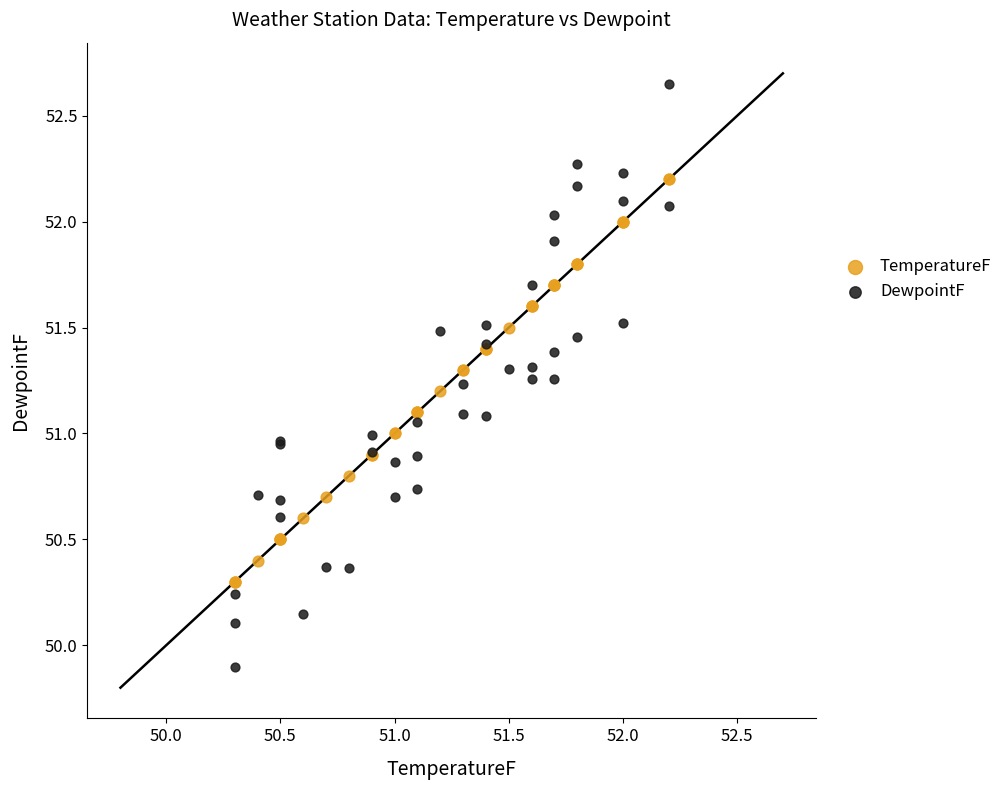

Which series contains the lowest Y value?

DewpointF